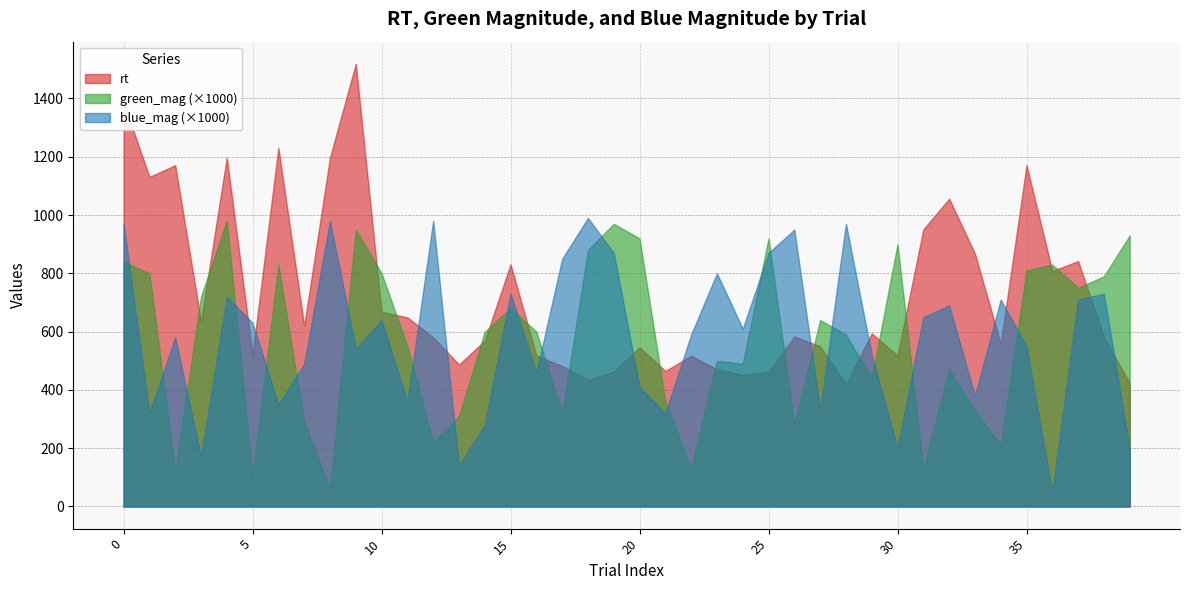

Rank the series by their maximum value, from highest to lowest.

rt, blue_mag, green_mag